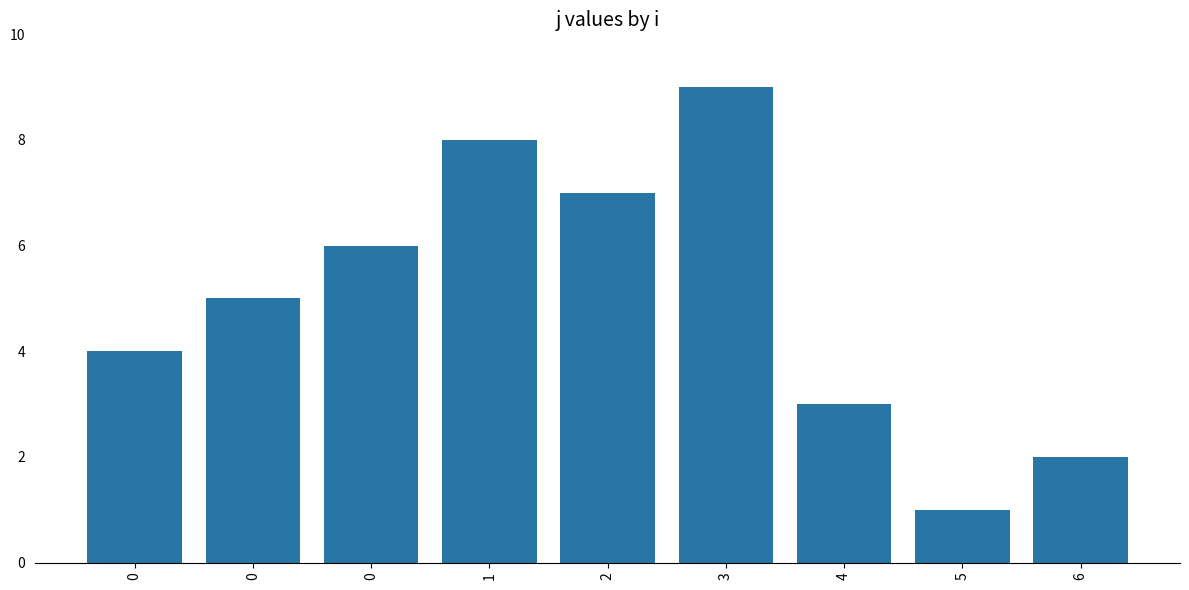

How many data points are less than 5?

4